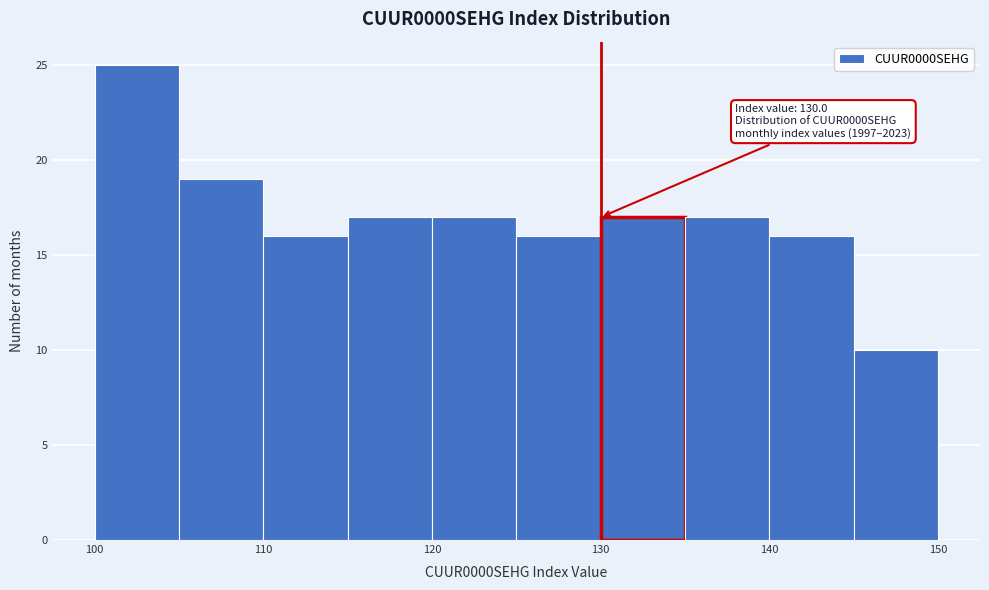

Which range on the x-axis has the tallest bar?

100 to 105